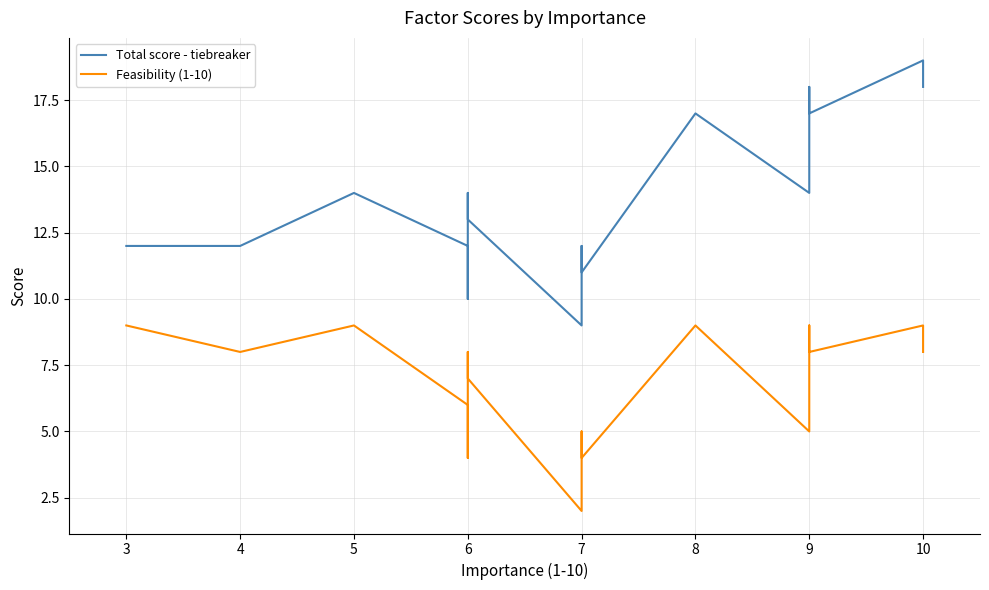

How many lines are shown in the chart?

2